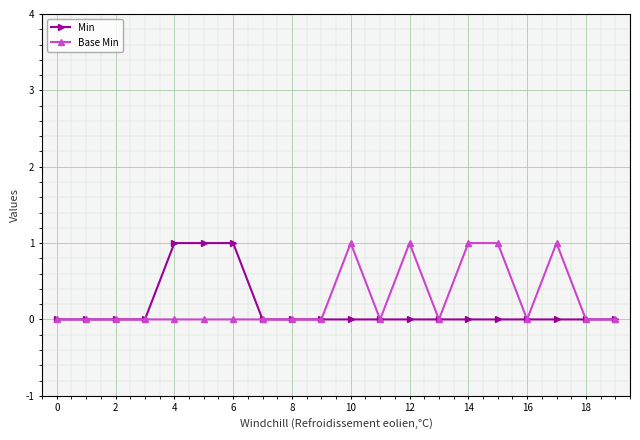

True or false: Base Min has more than 0 interior local peaks.

True